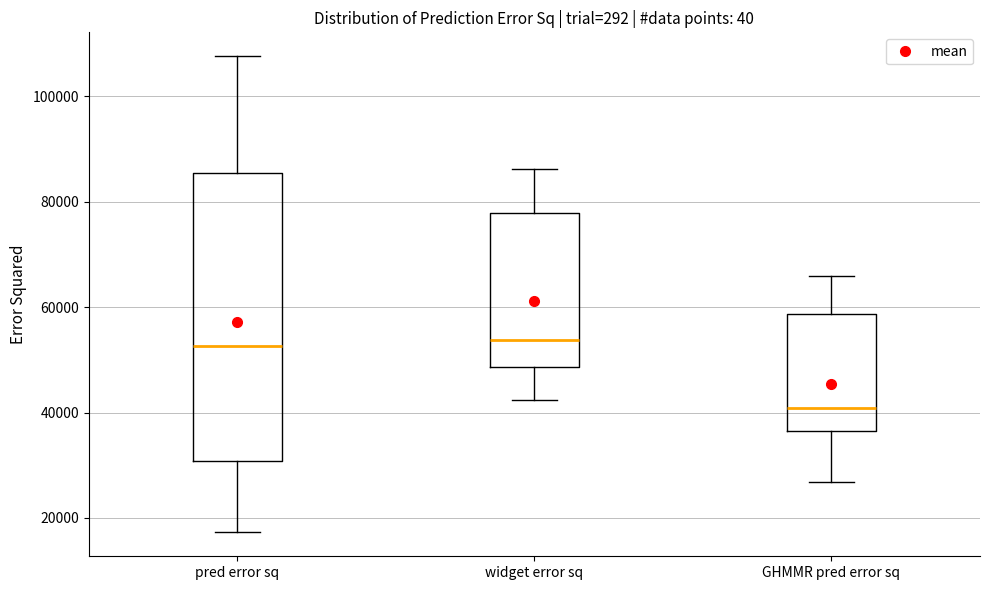

Which box is the tallest, from its lower edge to its upper edge?

pred error sq